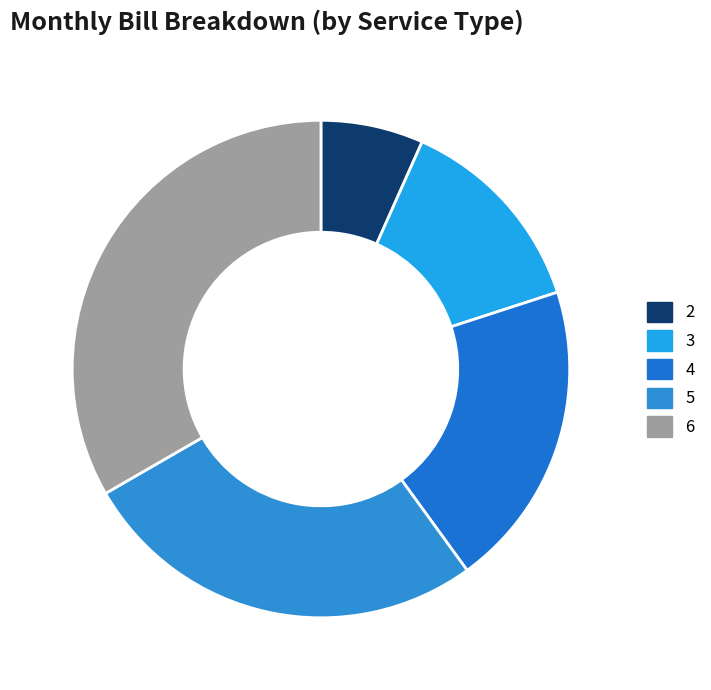

Combined, do 4 and 6 account for over 50%?

Yes